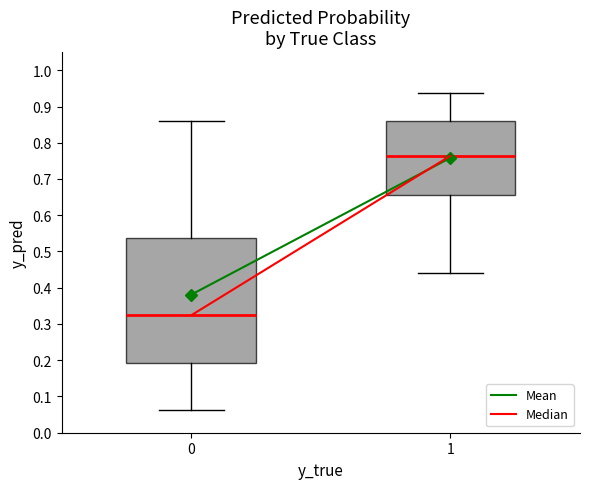

Where does the lower whisker of the box at x = 0 end on the y-axis? The values are not printed on the chart, so give them approximately, as read against the axis.

0.06